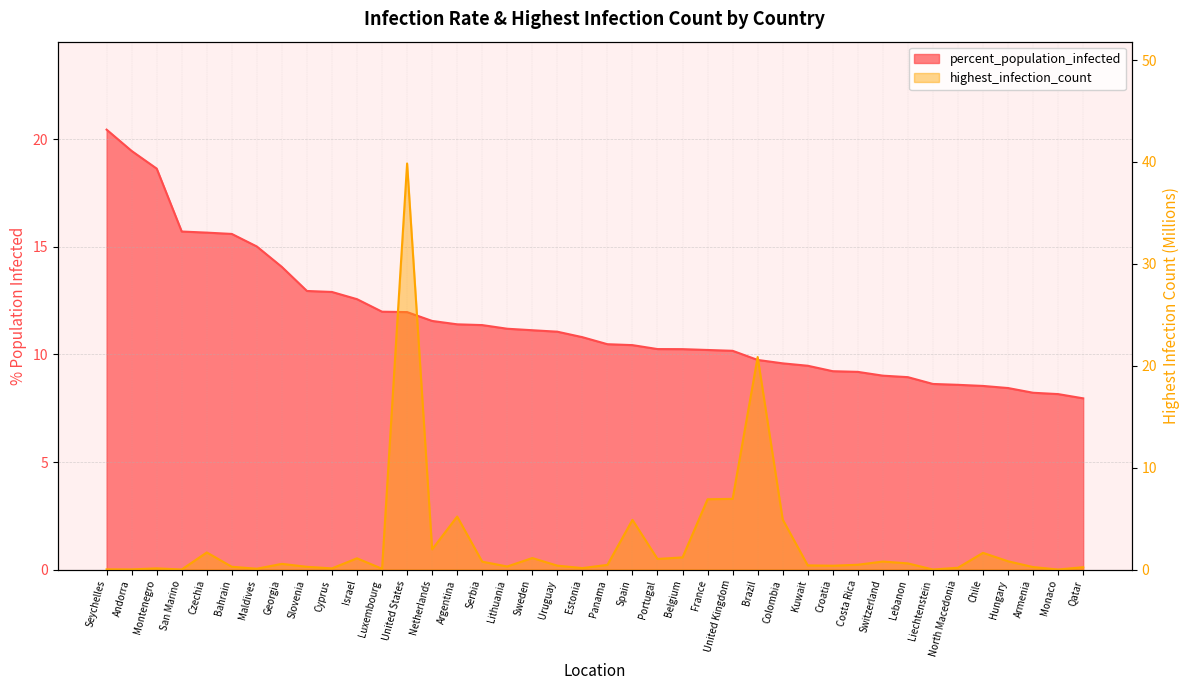

True or false: highest_infection_count has a value of 0.3 at Slovenia.

True